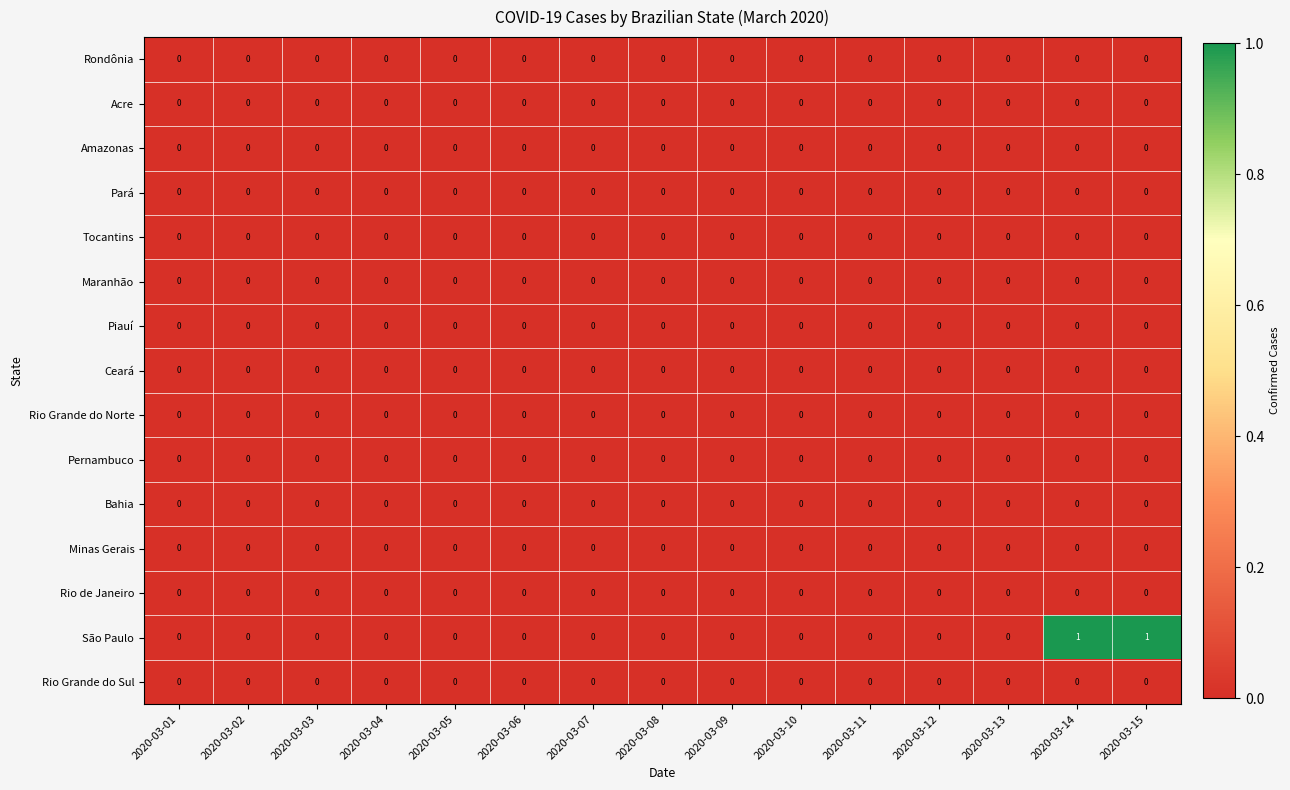

Which series has the largest total across all categories?

São Paulo